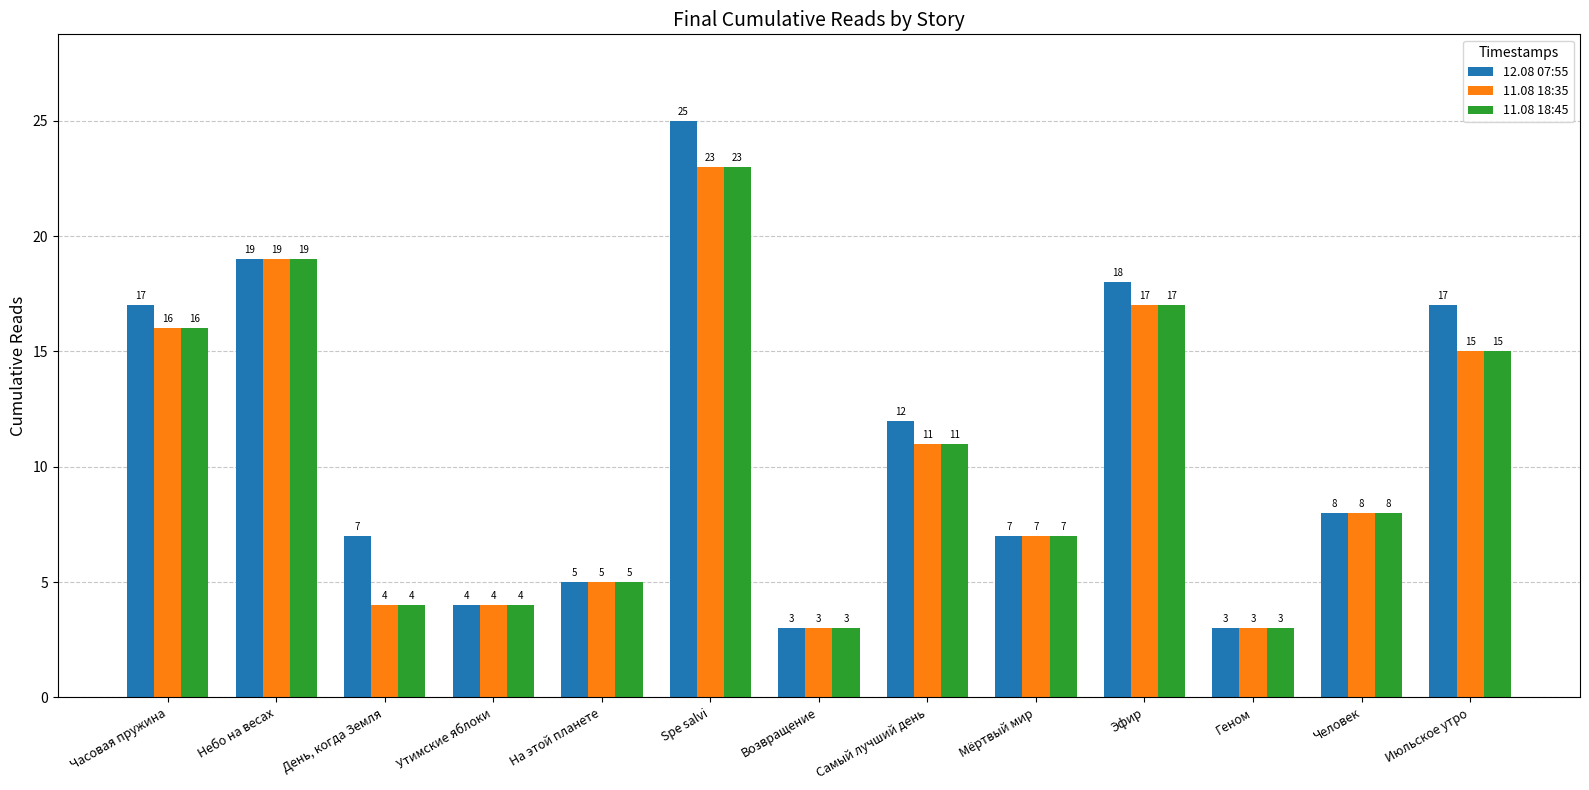

At which category is the sum across all series the highest?

Spe salvi